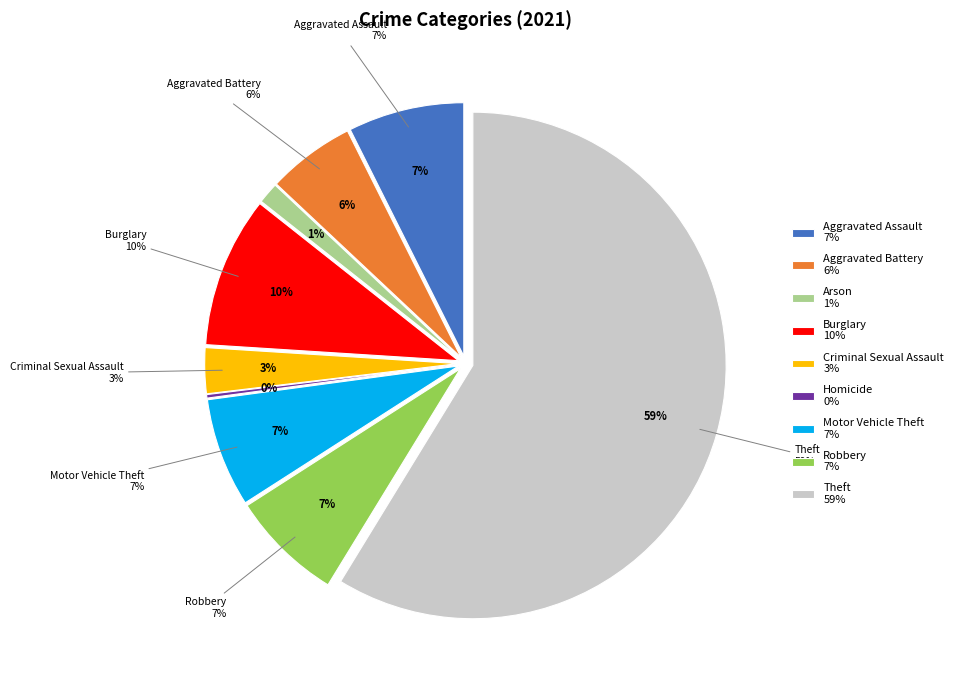

Is there a majority slice in this chart?

Yes